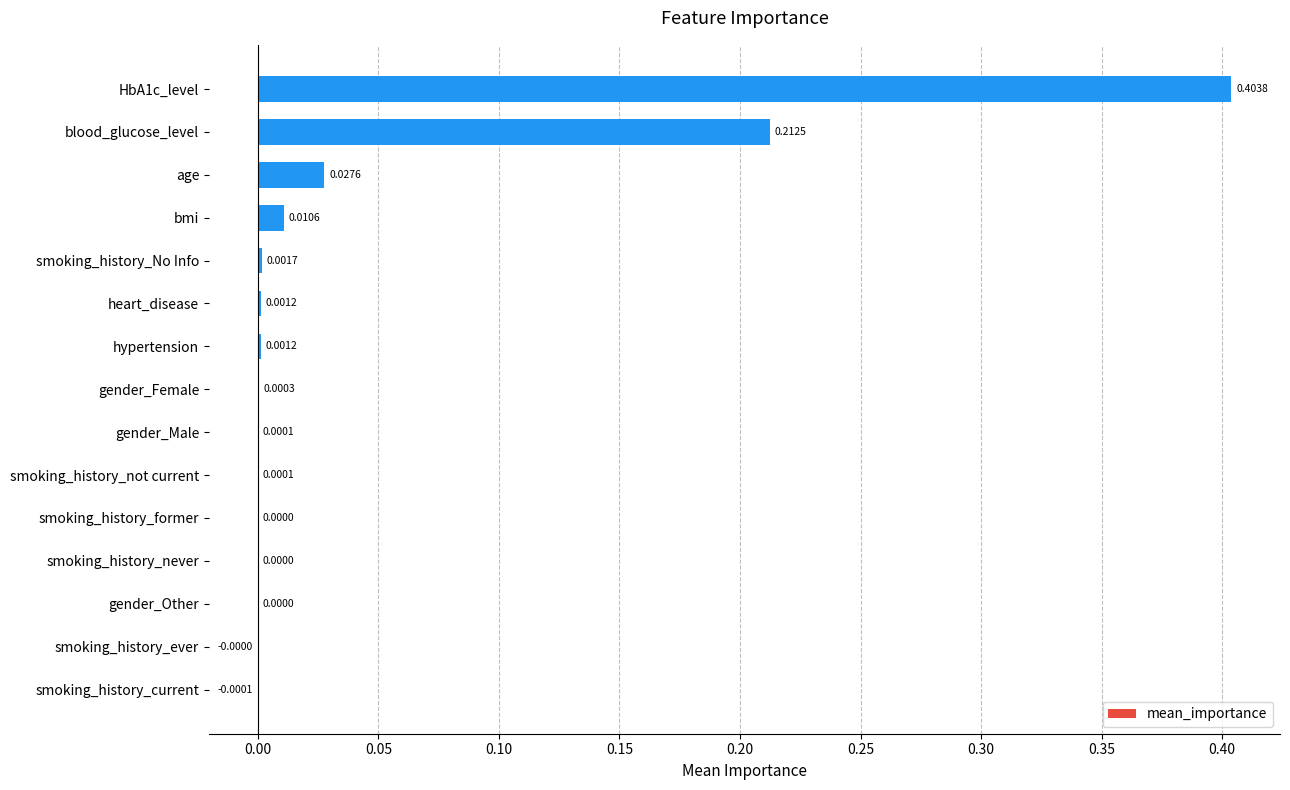

What is the sum of all values?

0.7